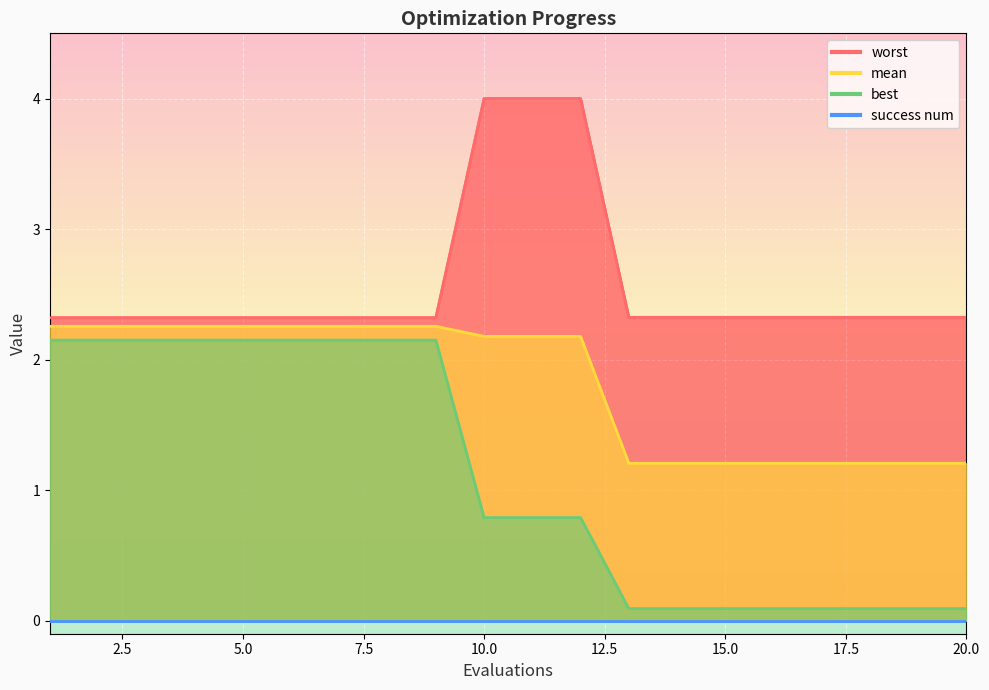

What is the sum of the mean values at 18 and 6?

3.5